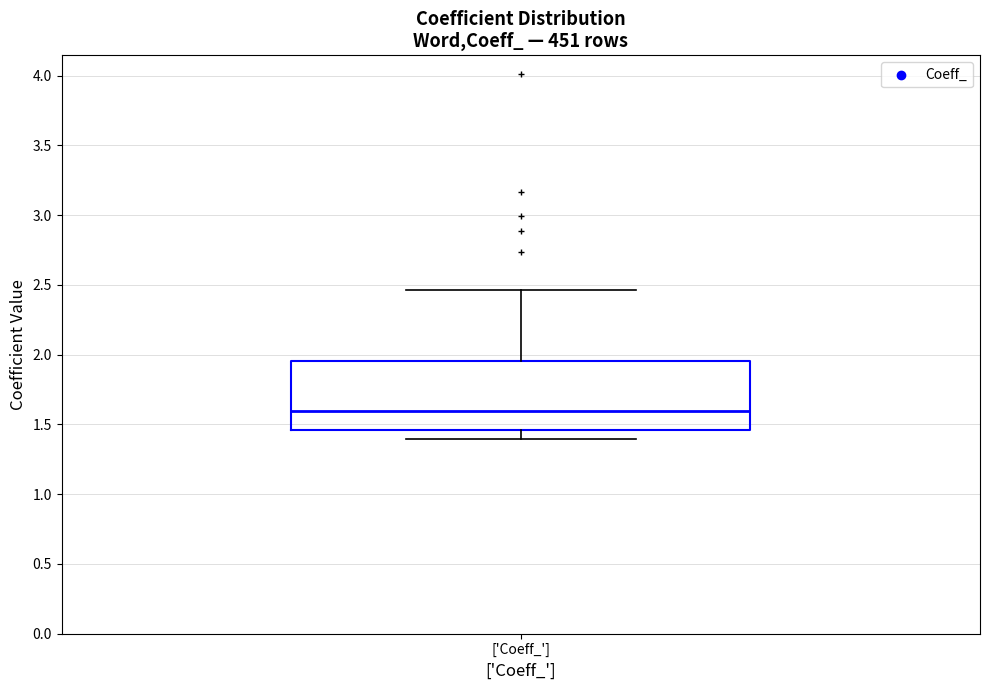

Read this box plot against the y-axis: the position of the median line, the range covered by the box, and the ends of both whiskers. The values are not printed on the chart, so give them approximately, as read against the axis.

median 1.60, box 1.45 to 1.95, whiskers 1.40 to 2.45